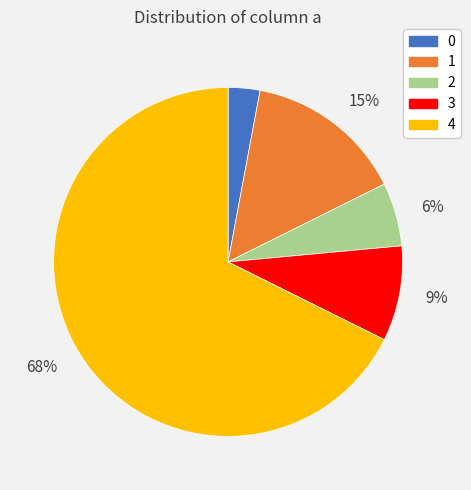

Is there any slice that represents more than half of the pie?

Yes